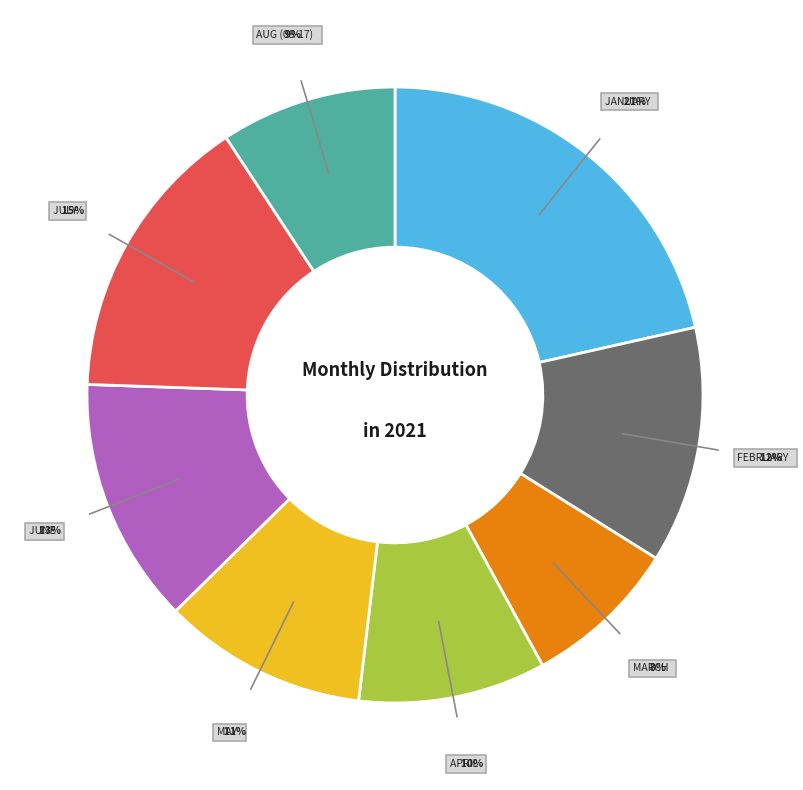

Does any single category account for the majority?

No